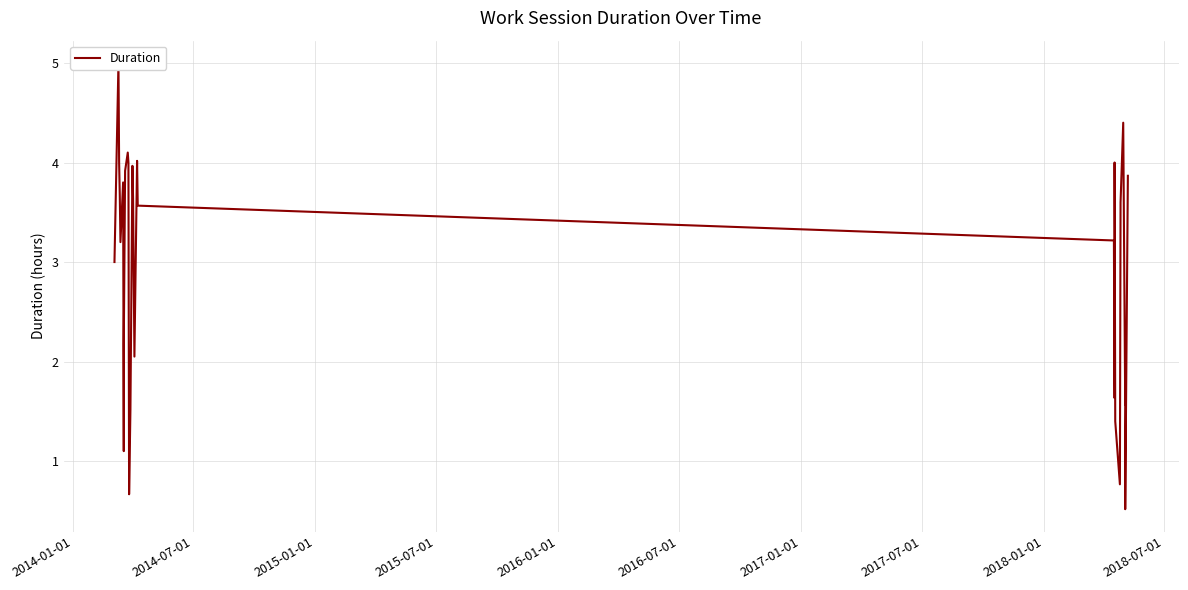

What is the value of the 27th point from the left?

1.9